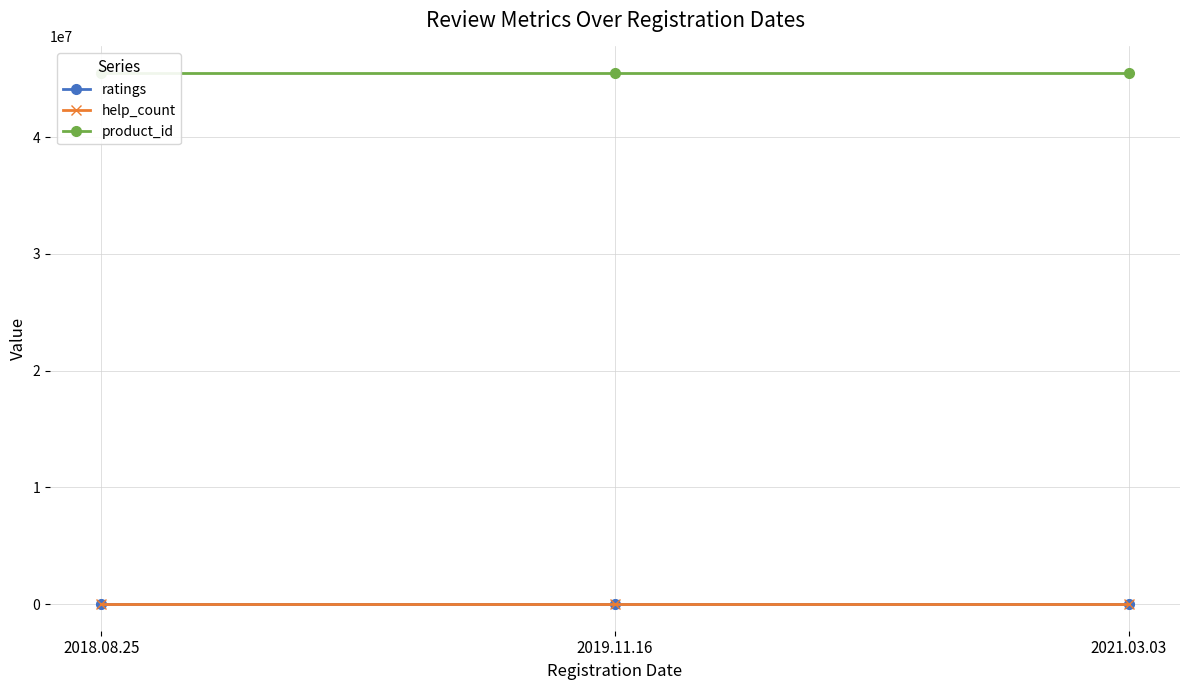

At how many categories does at least one series exceed 19481517?

3